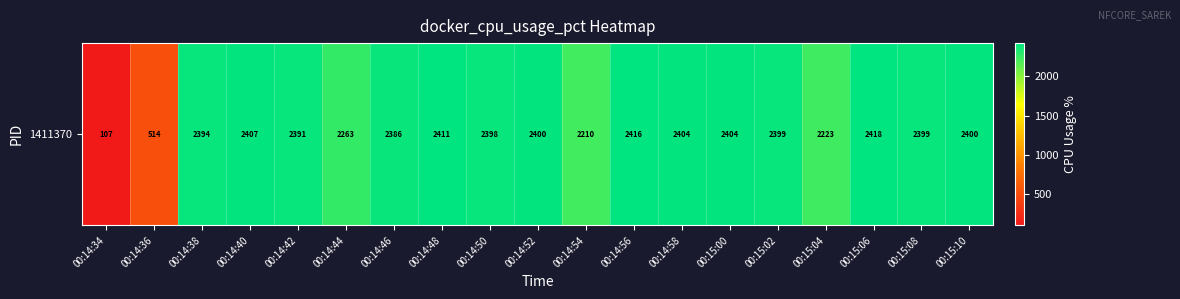

Approximately how many times larger is the value at 00:14:48 compared to 00:15:02?

1.0